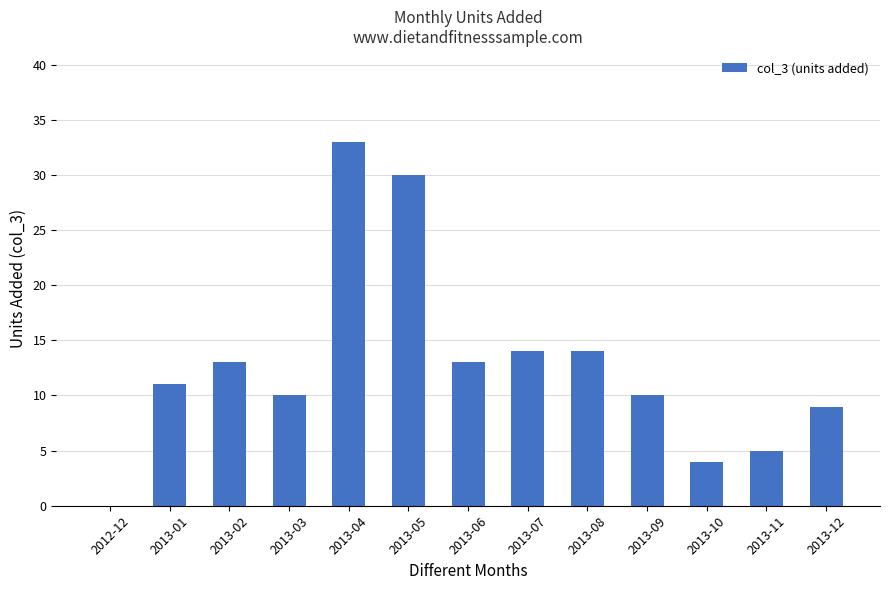

True or false: the data shows 20 at 2013-05.

False